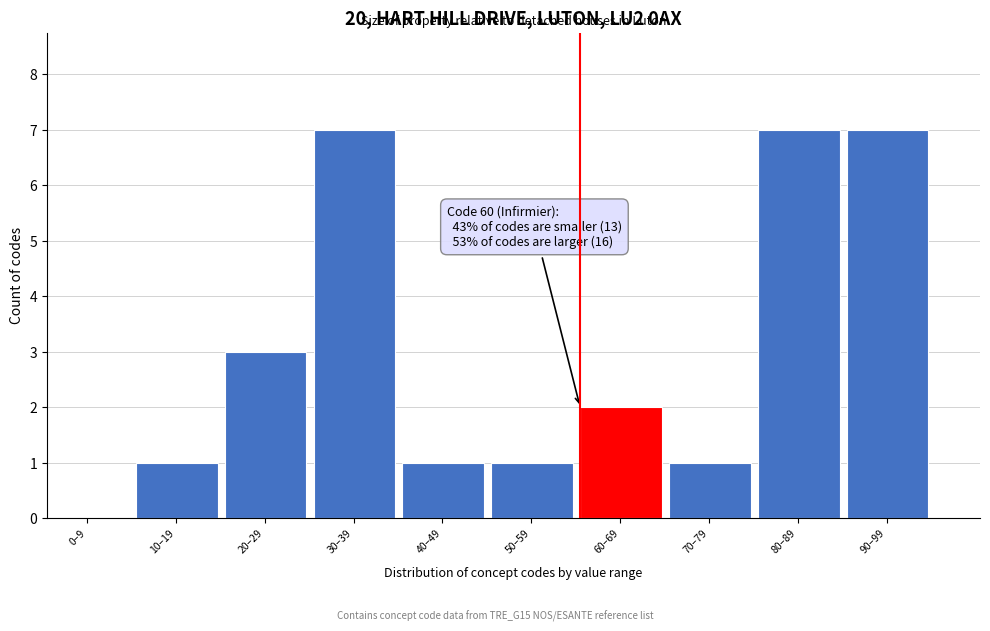

Reading right to left, extract all data points from this chart.

90–99=7	80–89=7	70–79=1	60–69=2	50–59=1	40–49=1	30–39=7	20–29=3	10–19=1	0–9=0